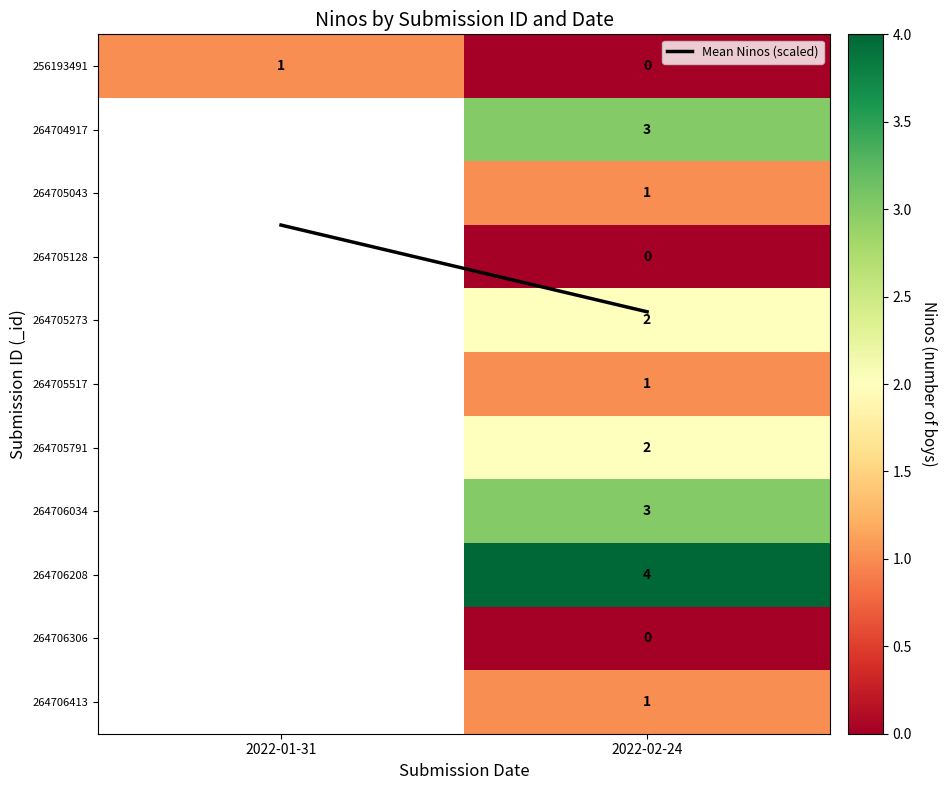

At which category is the sum across all series the highest?

2022-02-24